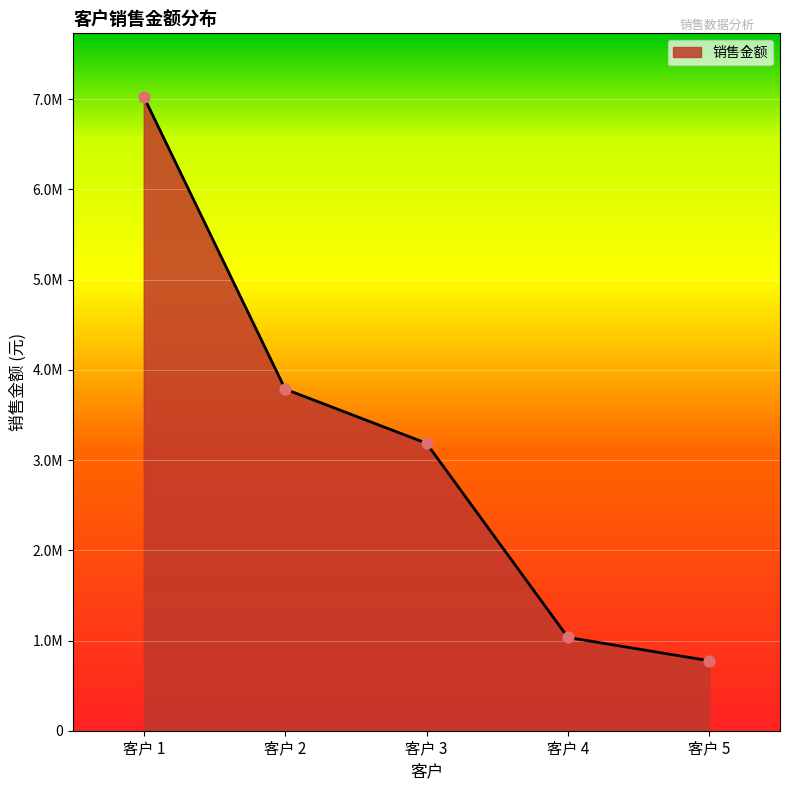

Is this an area chart (filled region under the line)?

Yes